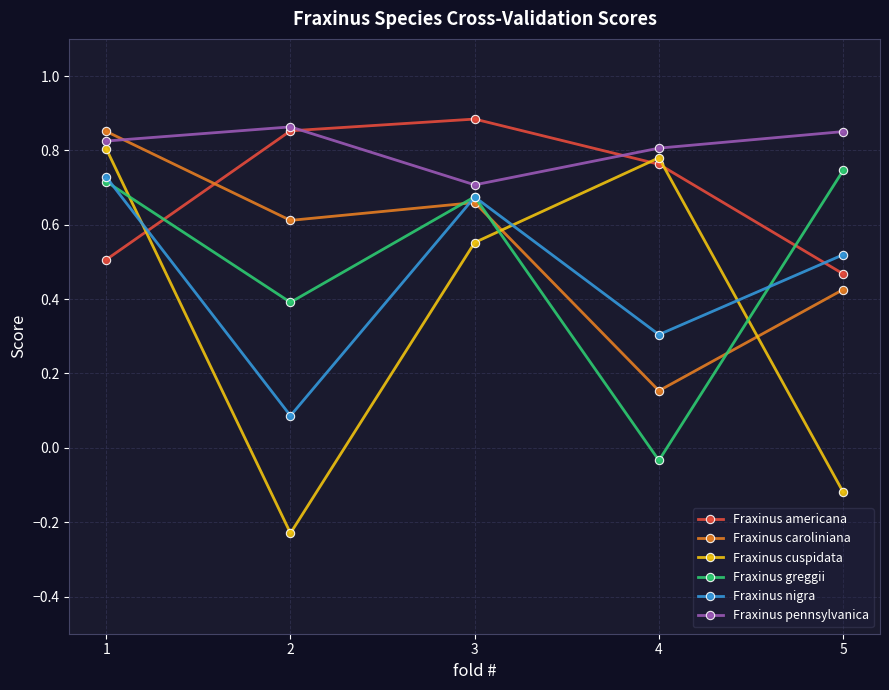

At which label is Fraxinus caroliniana closest to 0?

4